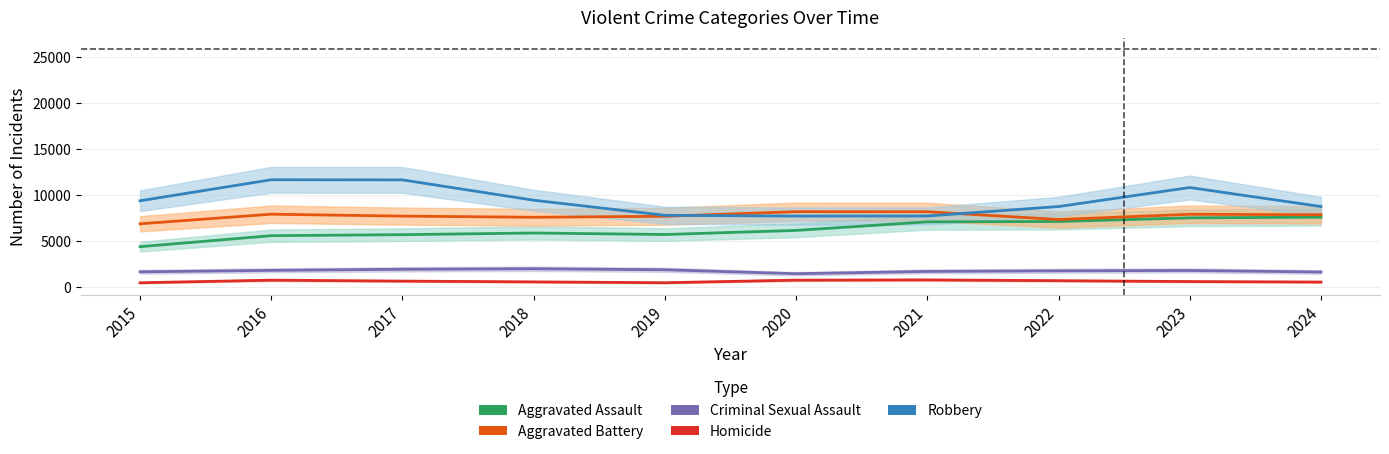

What is the difference between the maximum and second lowest values in the Aggravated Battery series?

854